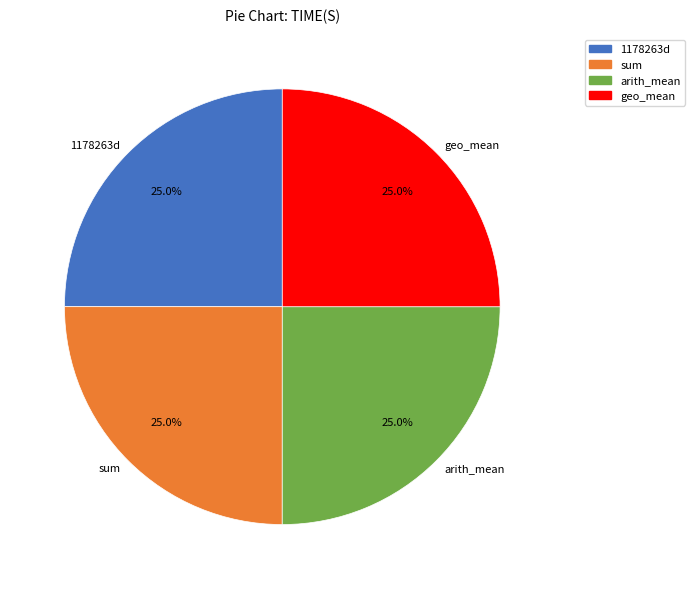

What is the ratio of the value at arith_mean to the value at sum?

1.0